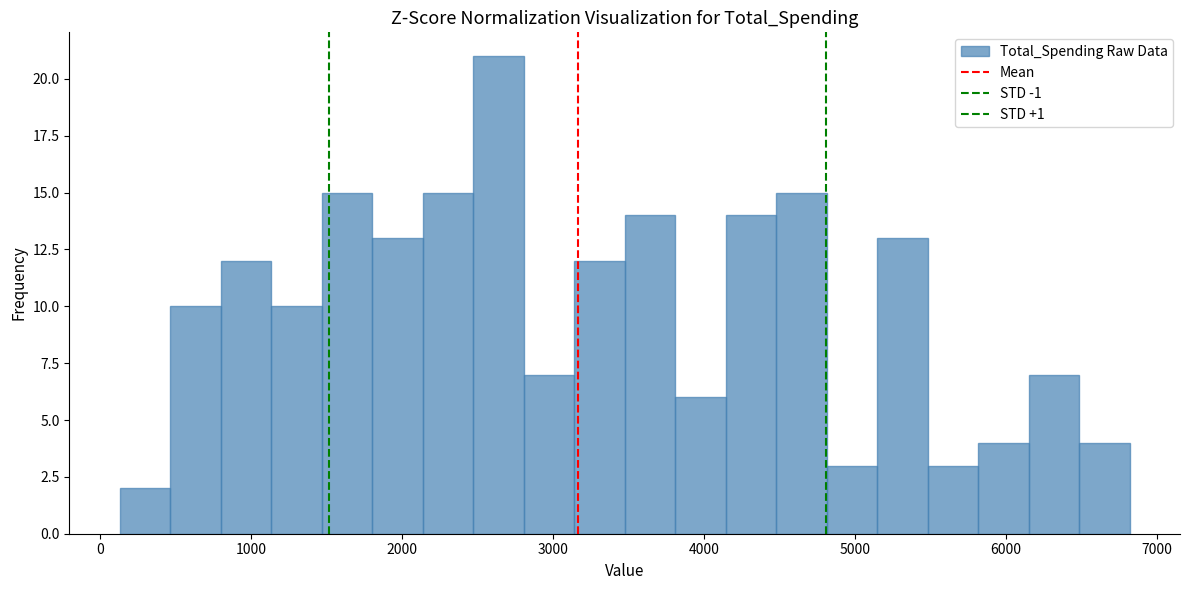

Read against the x-axis, roughly where is the centre of the tallest bar?

2600